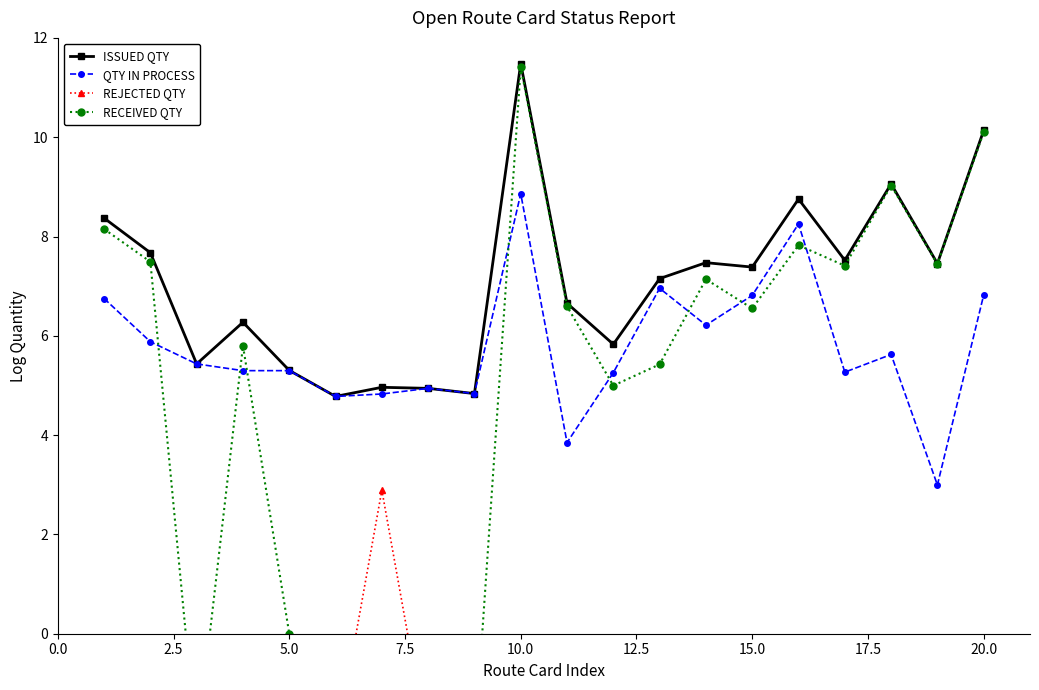

Which has a higher value, 12 or 14?

14